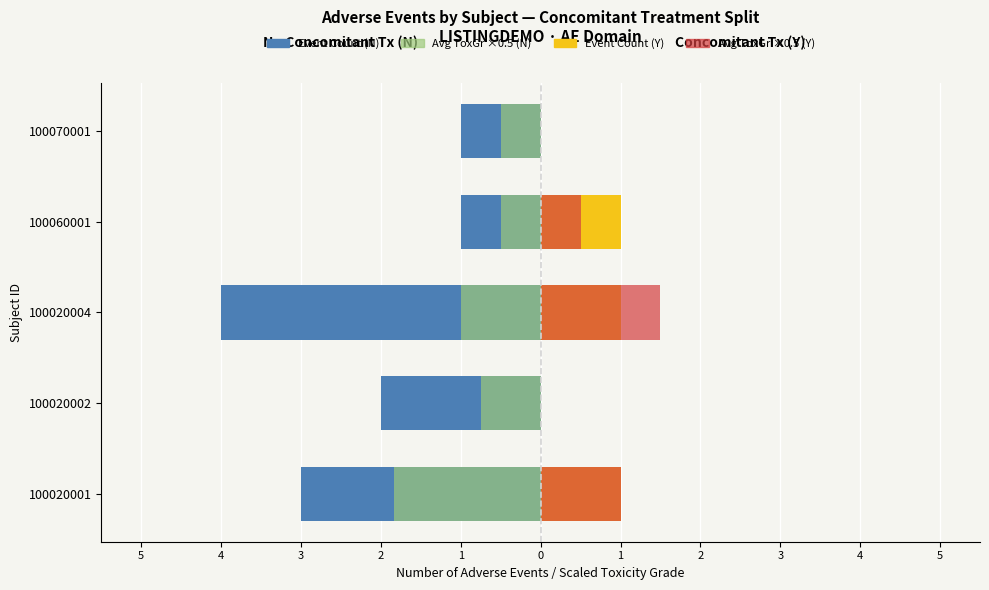

What is the difference between the N - Avg ToxGr ×0.5 values at 100020004 and 100070001?

0.5